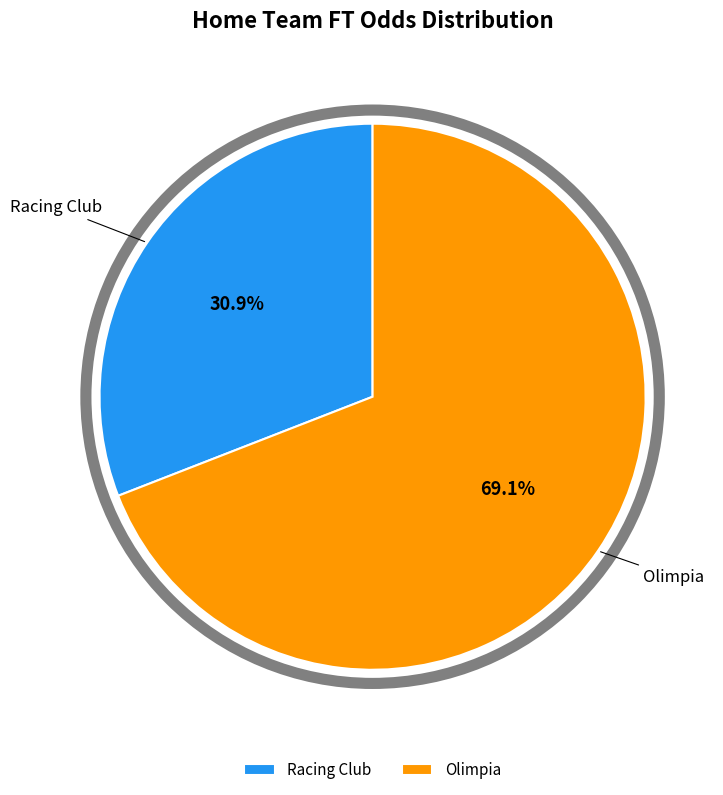

To the nearest percent, what is the average slice percentage?

50%